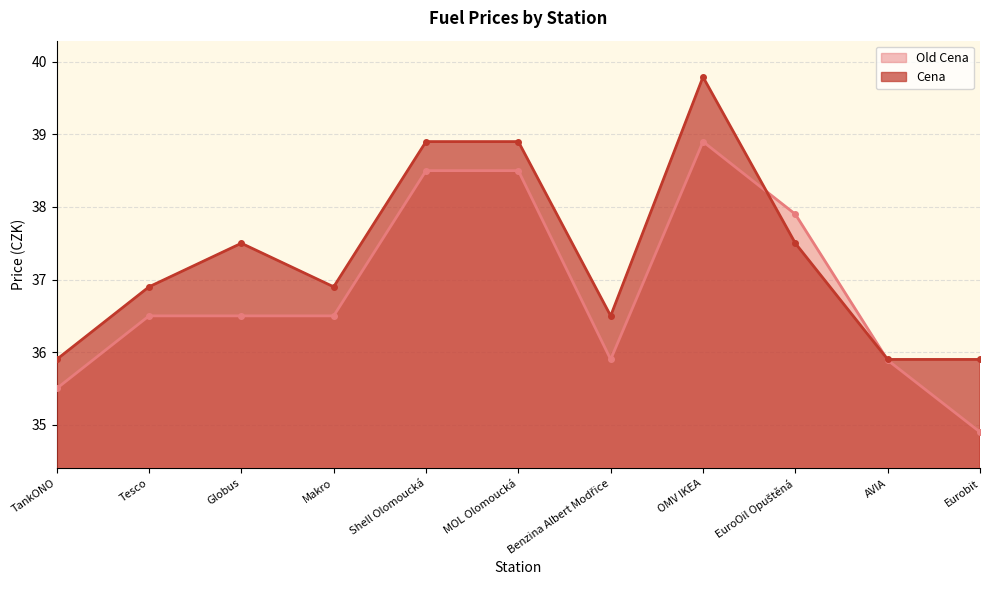

What is the sum of the Old Cena values at EuroOil Opuštěná and OMV IKEA?

76.8